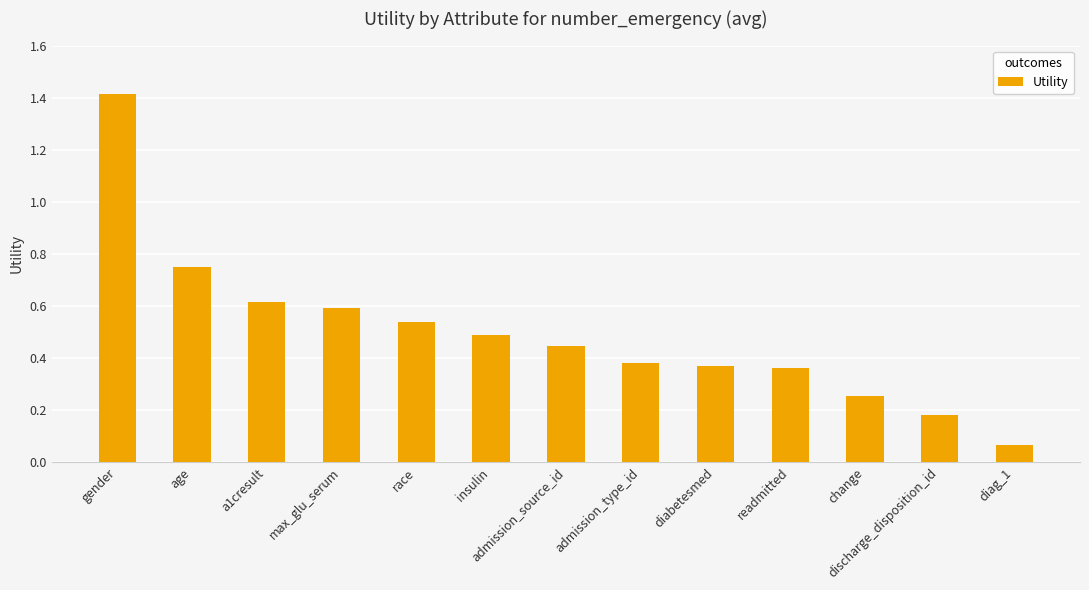

Between admission_source_id and diabetesmed, which is larger?

admission_source_id